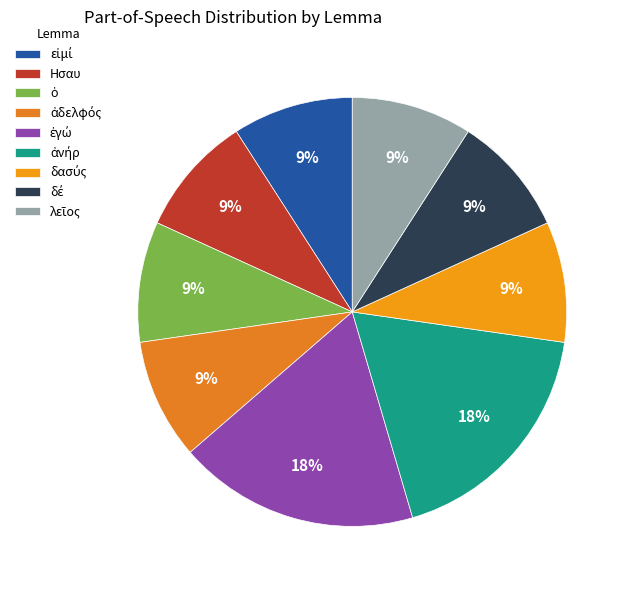

Does any single category account for the majority?

No